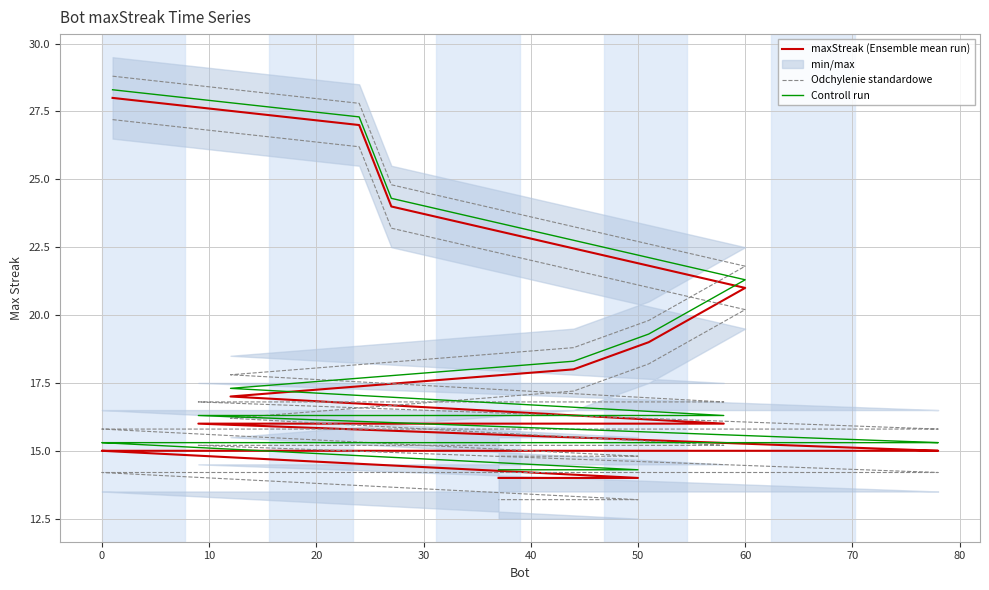

What is the value of the Odchylenie standardowe point at the 7th from the left?

16.2